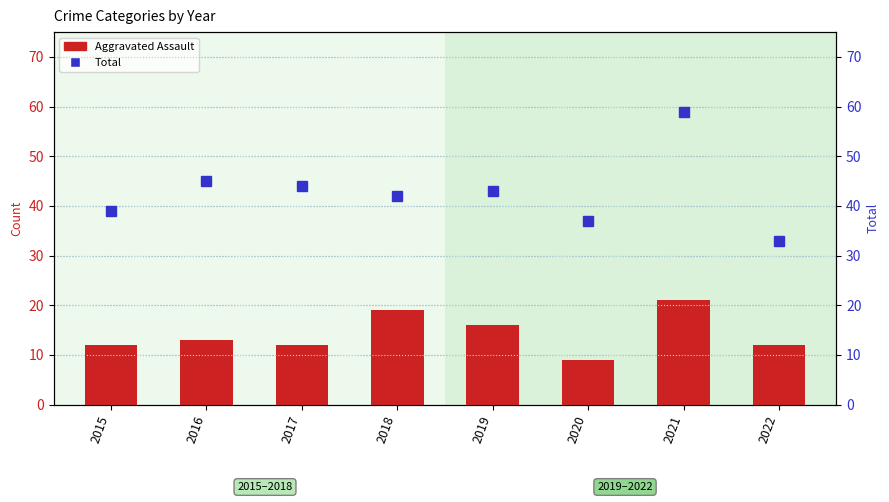

What is the value of the Aggravated Assault bar at the 4th from the left?

19